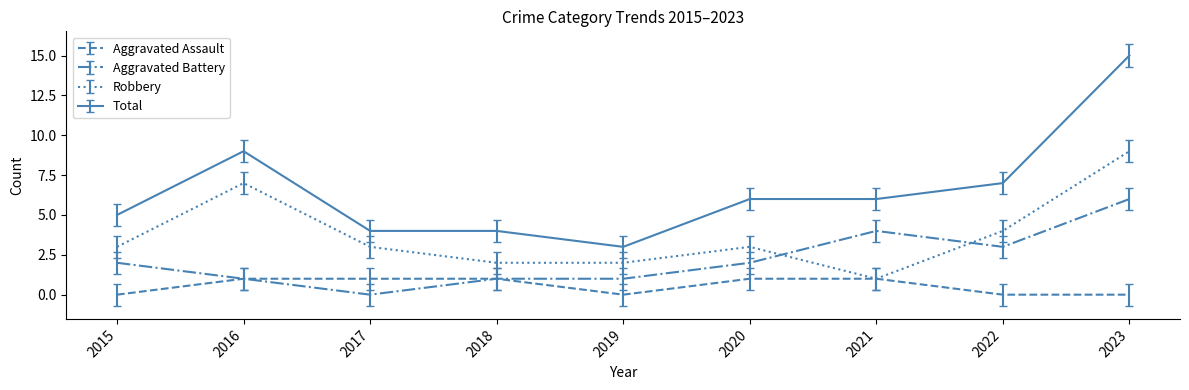

What value does the Aggravated Assault series have at 2018?

1